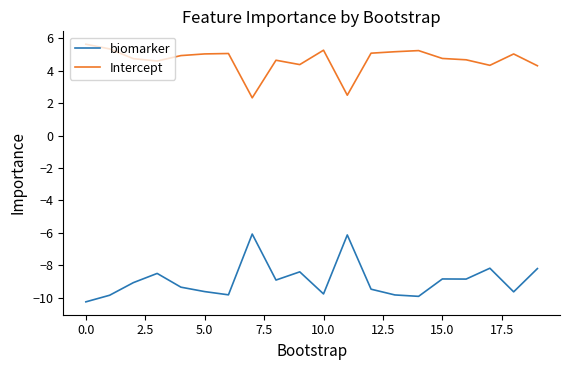

True or false: Intercept and biomarker cross at least once.

False